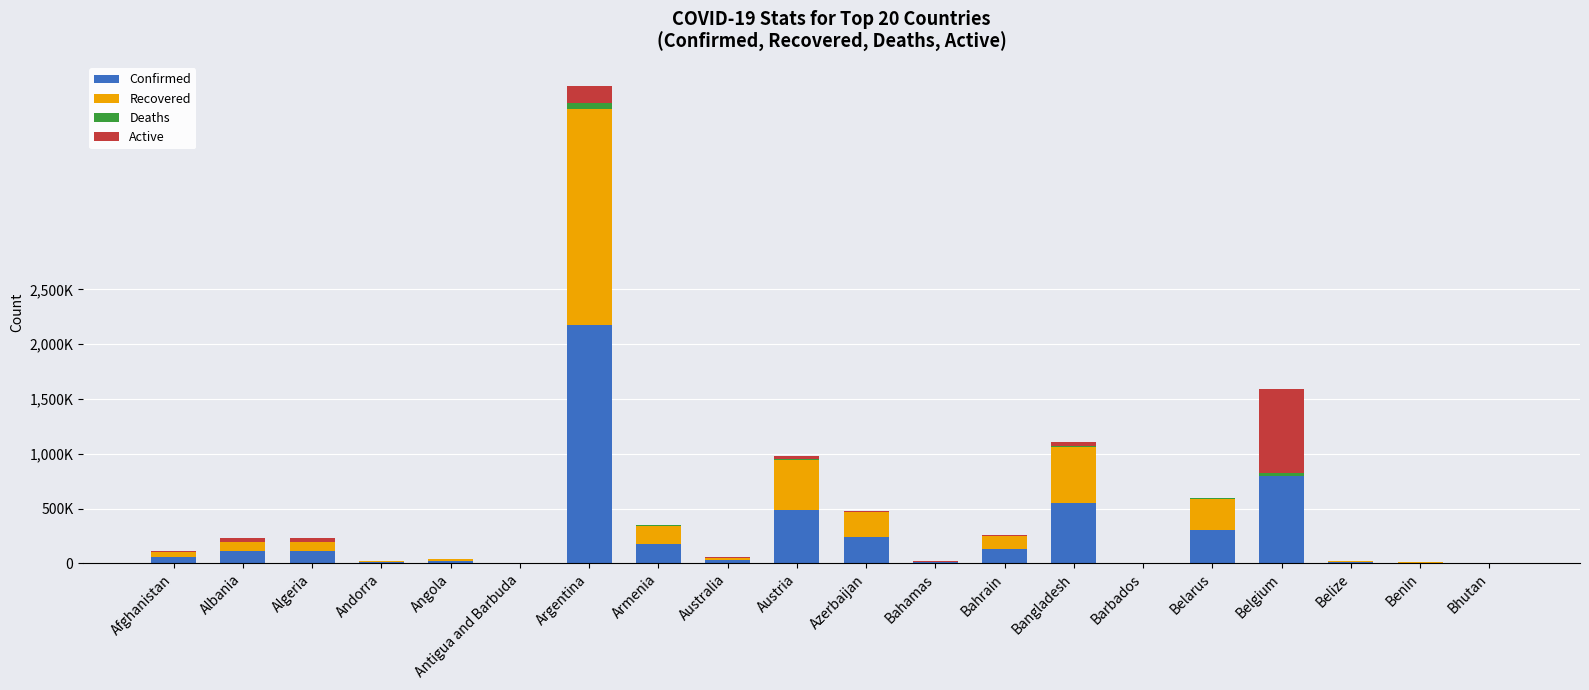

What is the label of the 13th bar from the right?

Armenia